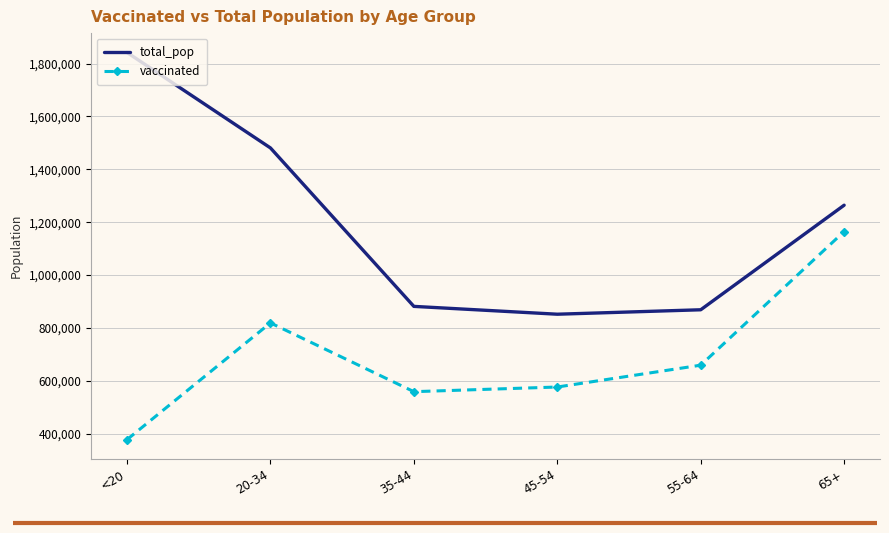

Reading left to right, what are all the values shown in this chart?

total_pop: <20=1842004	20-34=1480898	35-44=881451	45-54=851820	55-64=868629	65+=1264218
vaccinated: <20=377483	20-34=818921	35-44=558793	45-54=576410	55-64=658986	65+=1164631